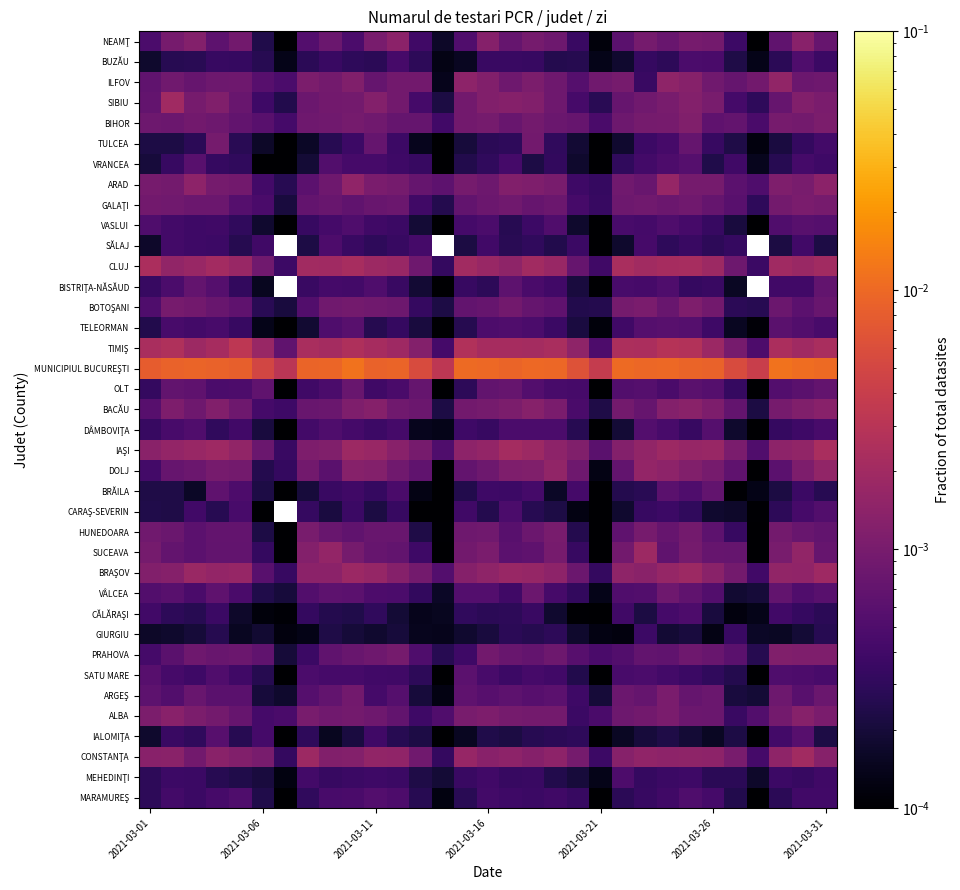

How many series are shown in this chart?

38